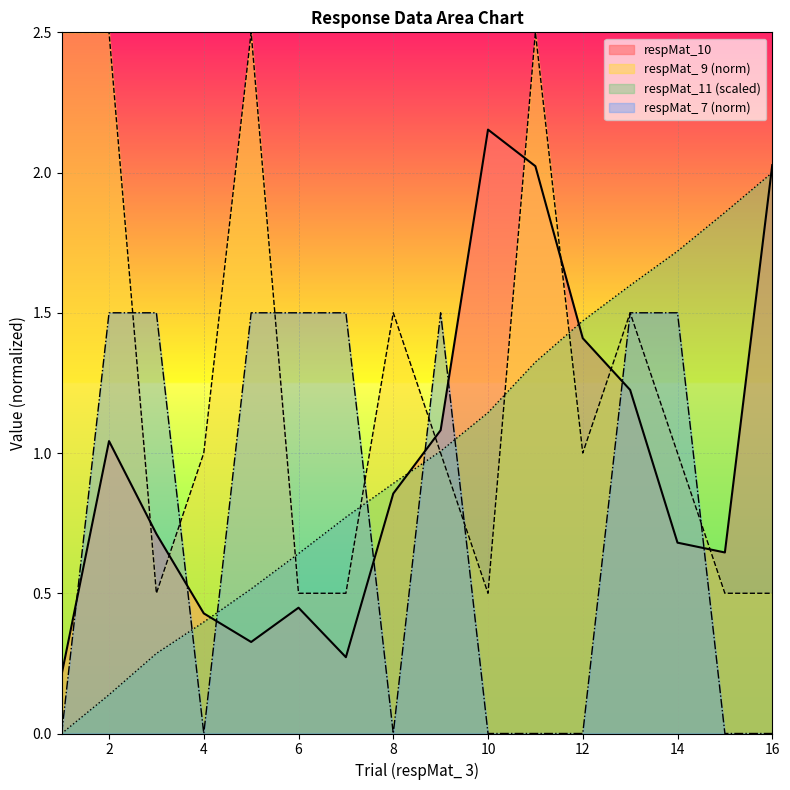

Reading left to right, transcribe all the data shown in this chart.

Trial: 0.0	0.1	0.3	0.4	0.5	0.6	0.8	0.9	1.0	1.1	1.3	1.5	1.6	1.7	1.9	2.0
respMat_10: 0.2	1.0	0.7	0.4	0.3	0.4	0.3	0.9	1.1	2.2	2.0	1.4	1.2	0.7	0.6	2.0
respMat_ 9: 2.5	2.5	0.5	1.0	2.5	0.5	0.5	1.5	1.0	0.5	2.5	1.0	1.5	1.0	0.5	0.5
respMat_ 7: 0.0	1.5	1.5	0.0	1.5	1.5	1.5	0.0	1.5	0.0	0.0	0.0	1.5	1.5	0.0	0.0